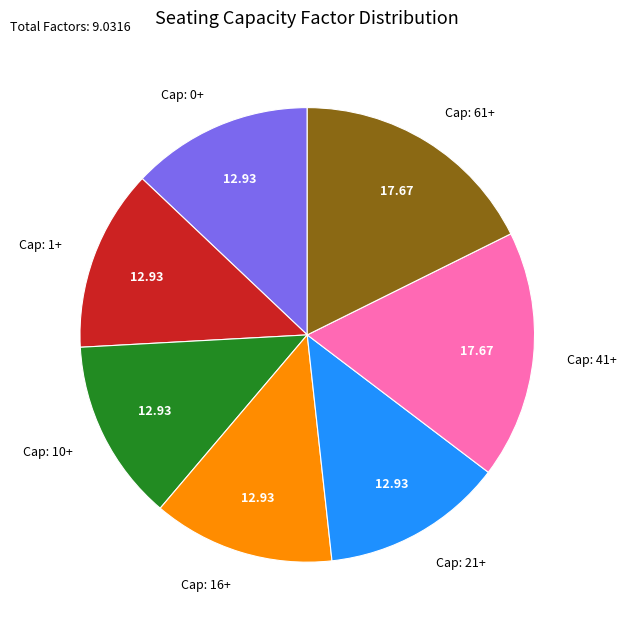

Is there a majority slice in this chart?

No